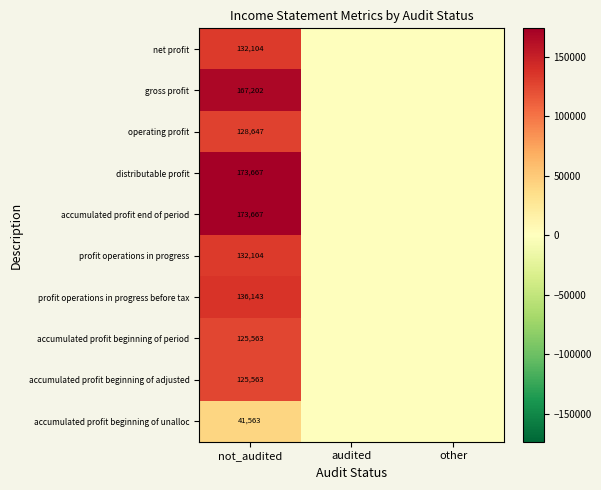

Is it true that gross profit equals 167202 at not_audited?

True